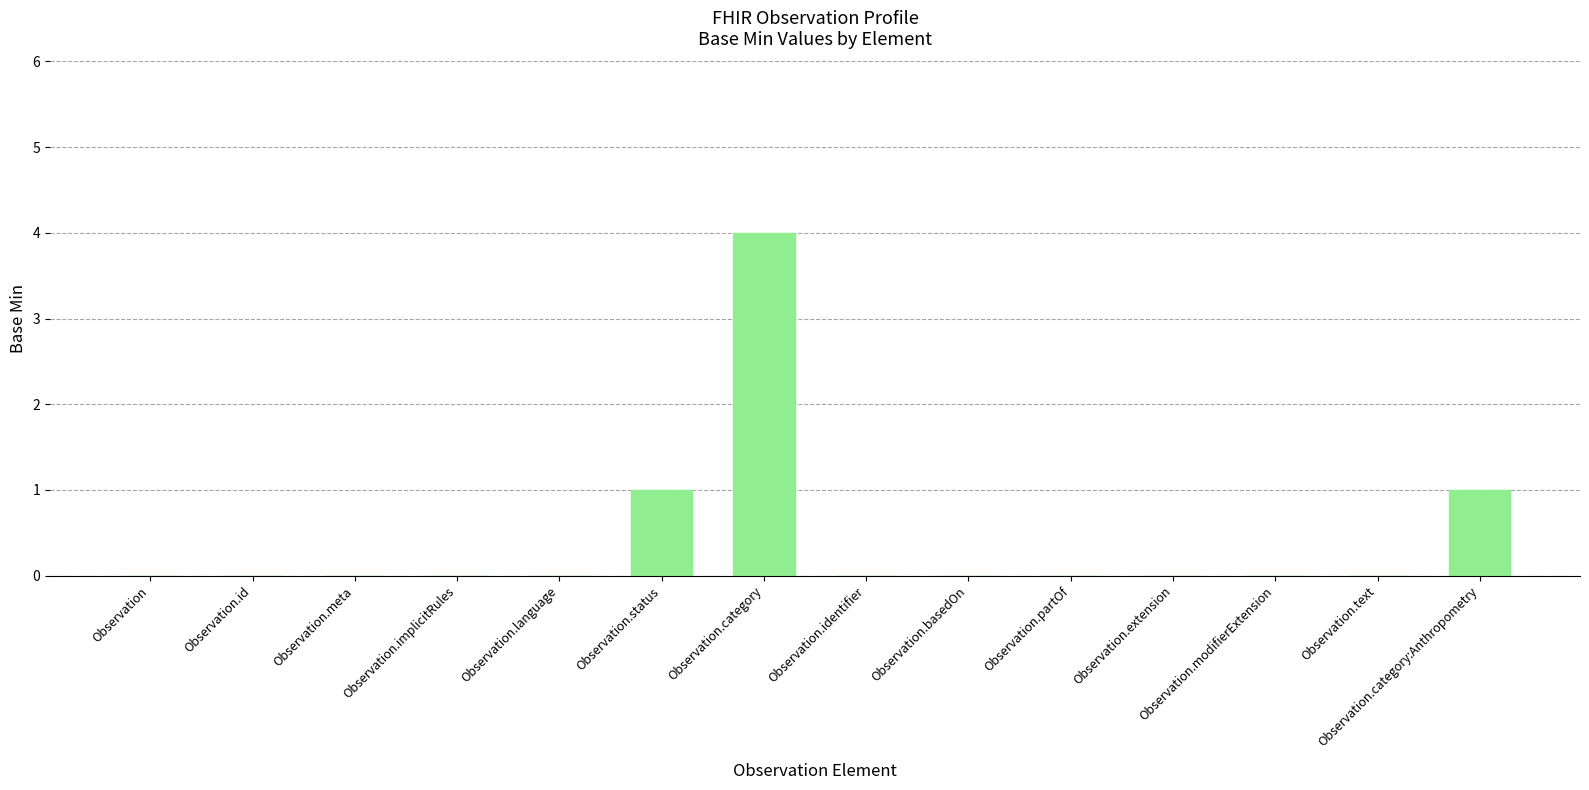

The value at Observation.meta is 0. True or false?

True